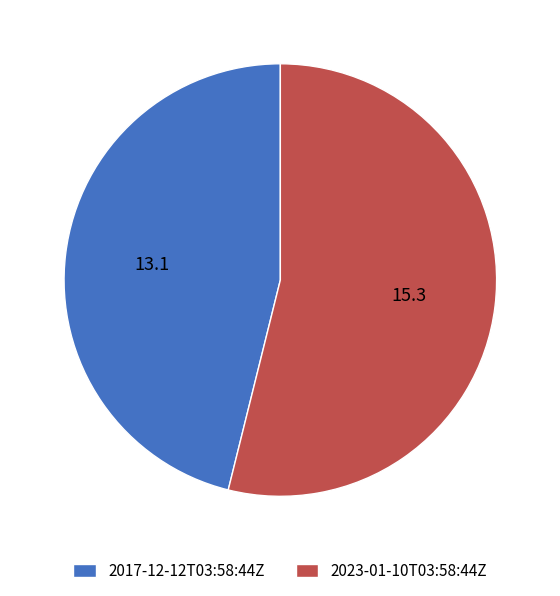

Is there a majority slice in this chart?

Yes